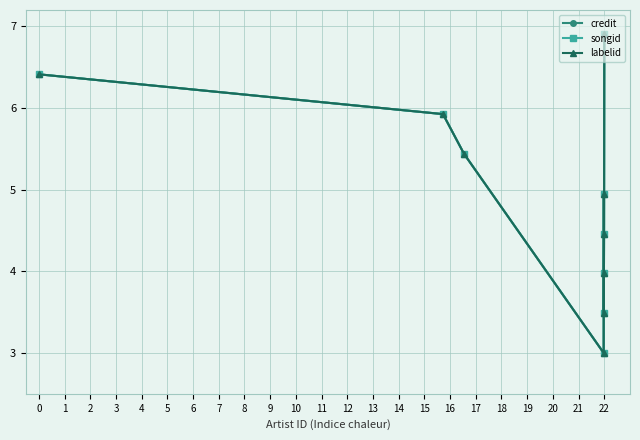

List the labels in order of labelid value, largest first.

8, 0, 1, 2, 4, 7, 6, 5, 3